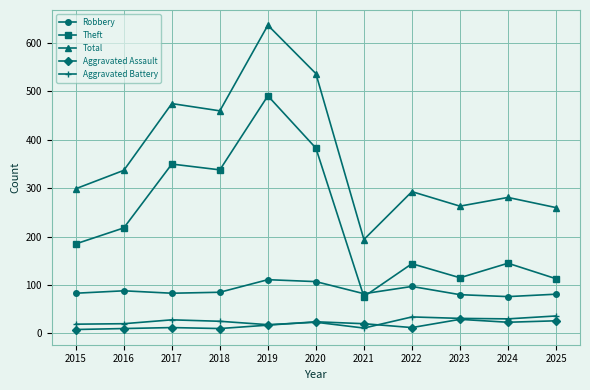

Between 2016 and 2024, which series saw the biggest shift?

Theft